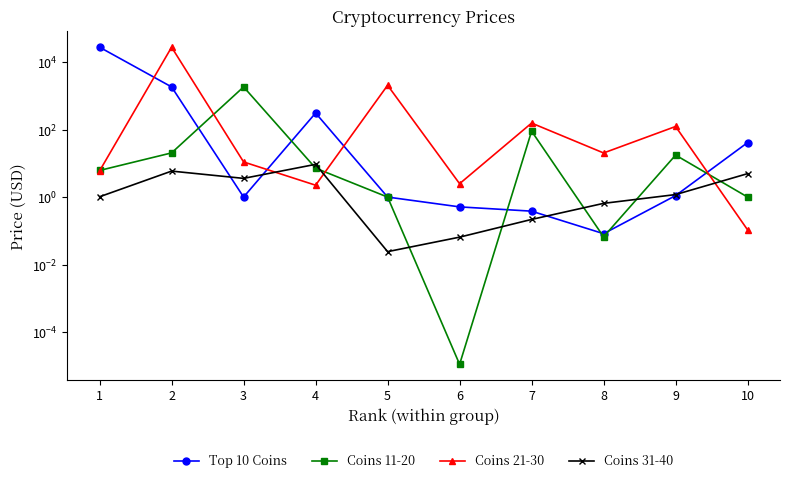

True or false: Coins 31-40 has a value of 5.0 at 10.

True